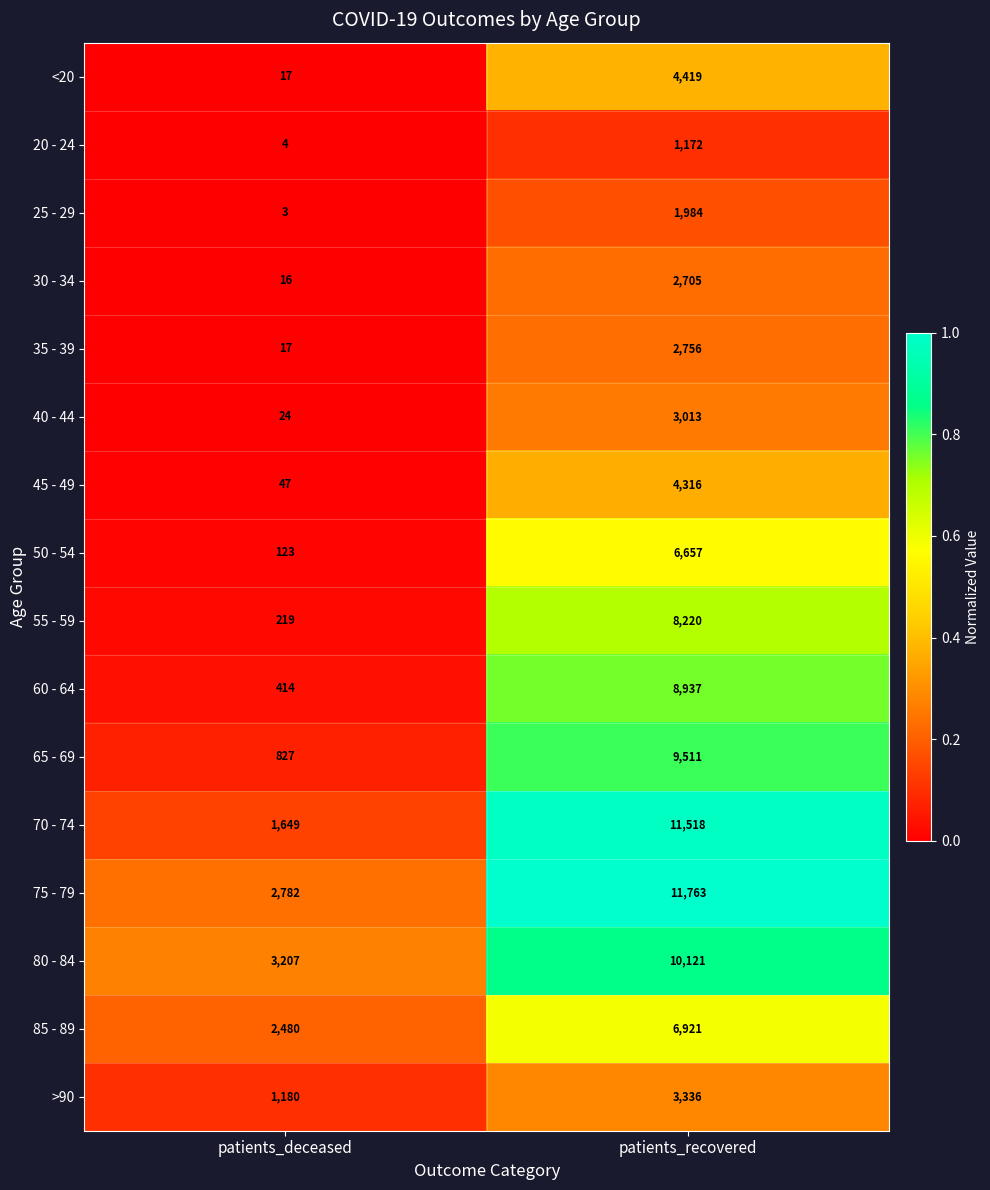

What is the spread (max minus min) of values at patients_deceased?

3204